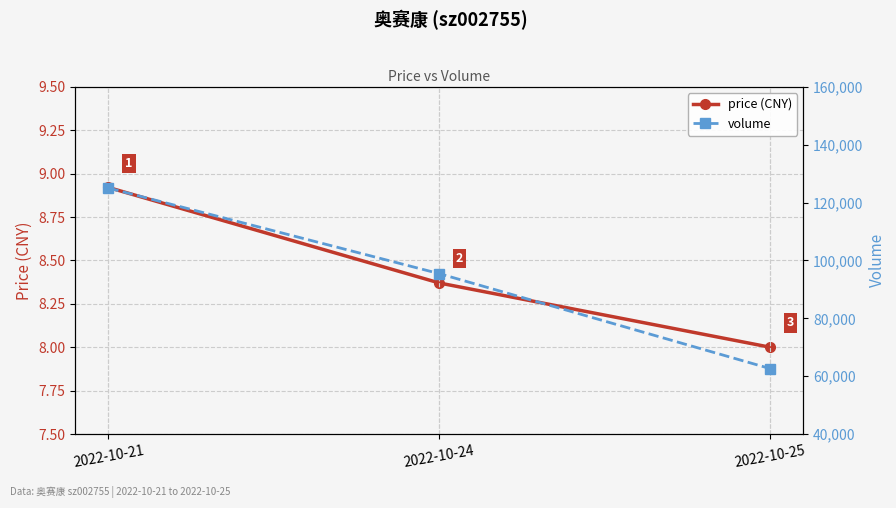

What is the difference between the maximum and minimum values in the price (CNY) series?

0.9